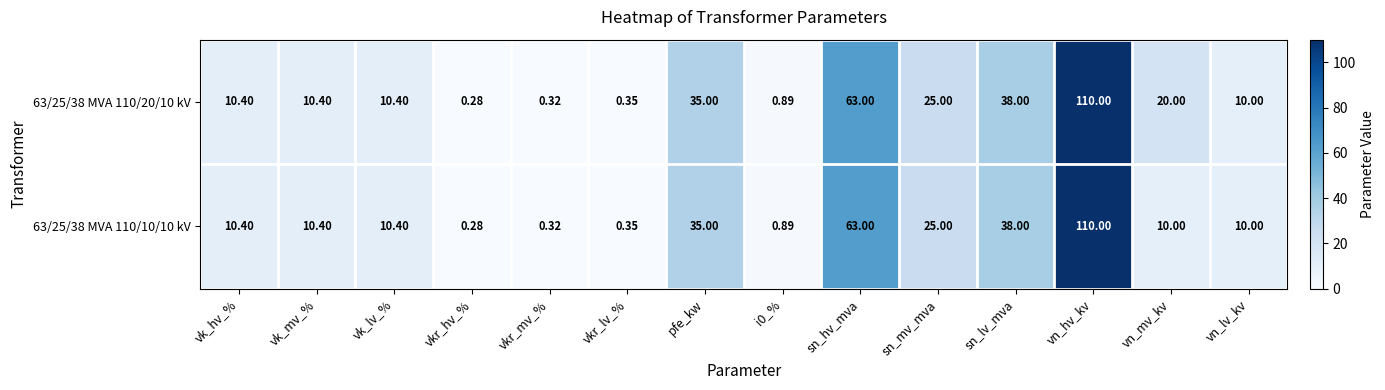

Count the number of categories in the chart.

14